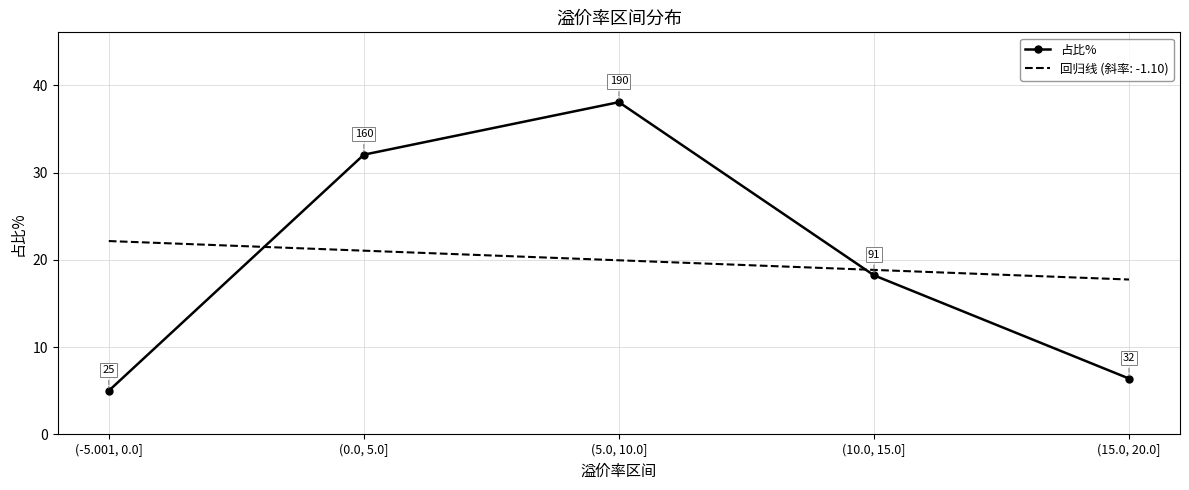

True or false: 占比% has a value of 32.1 at (0.0, 5.0].

True